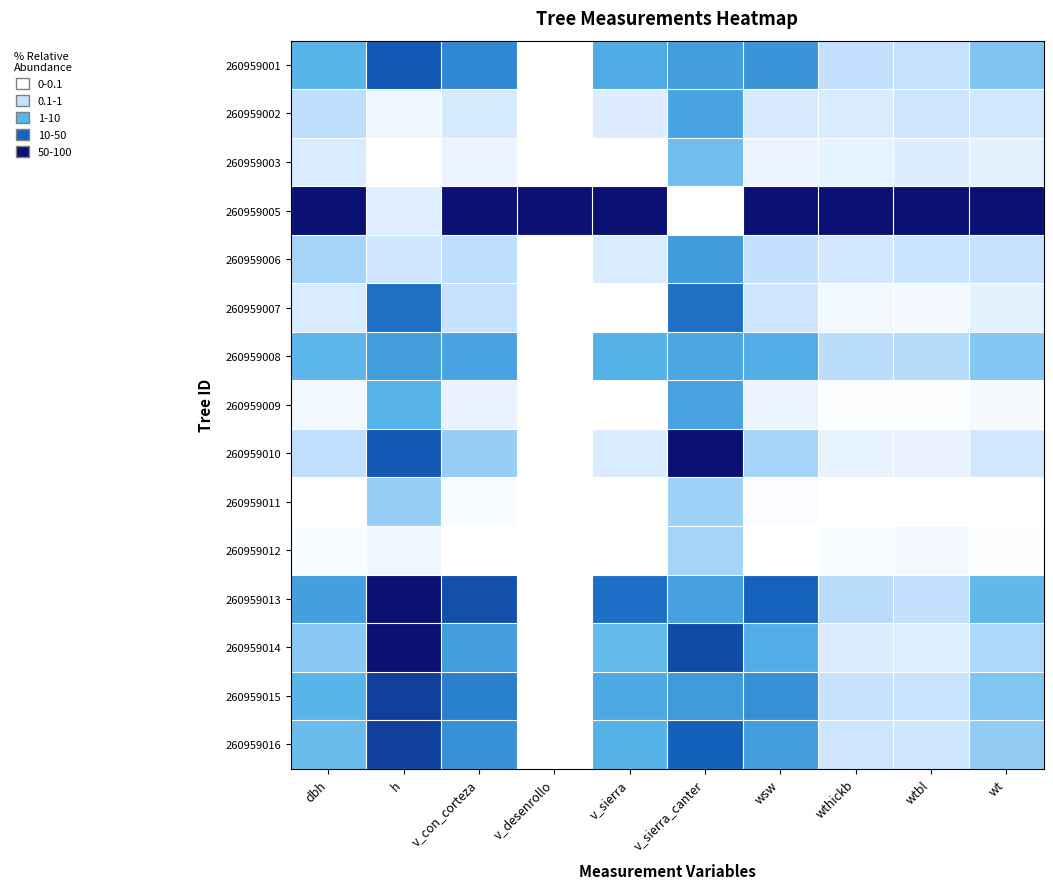

Which series has the largest total across all categories?

260959005